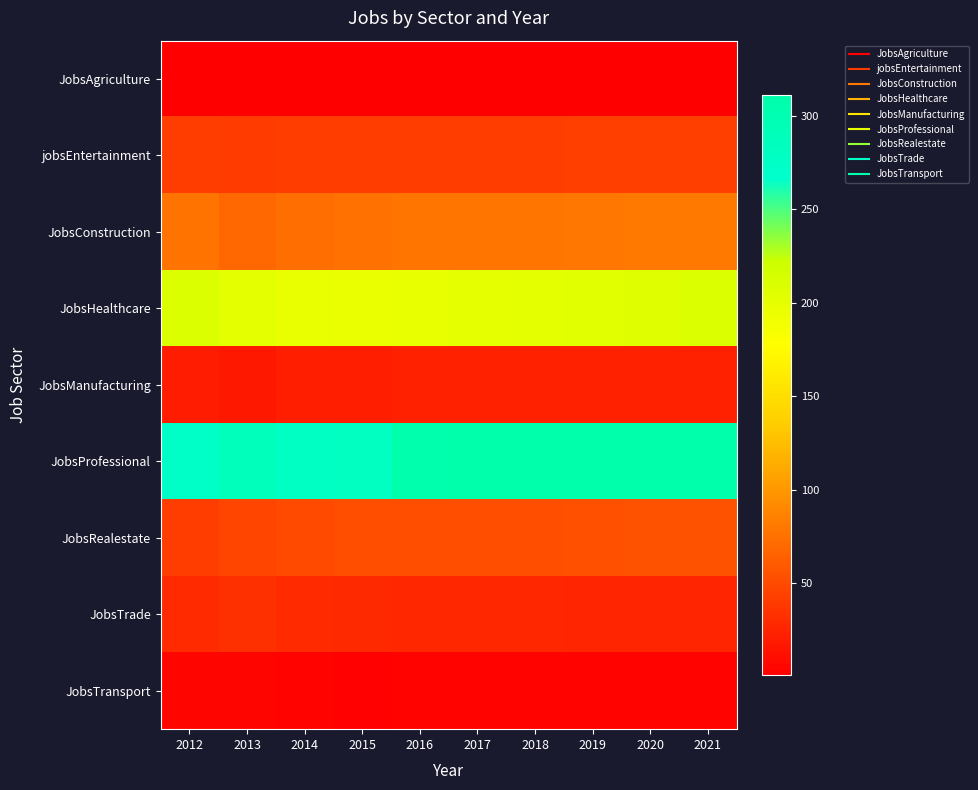

Which series has the largest total across all categories?

JobsProfessional